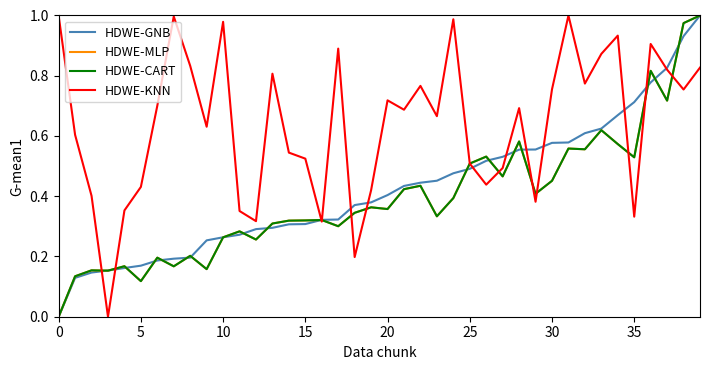

Does the chart display data point markers on the line(s)?

No